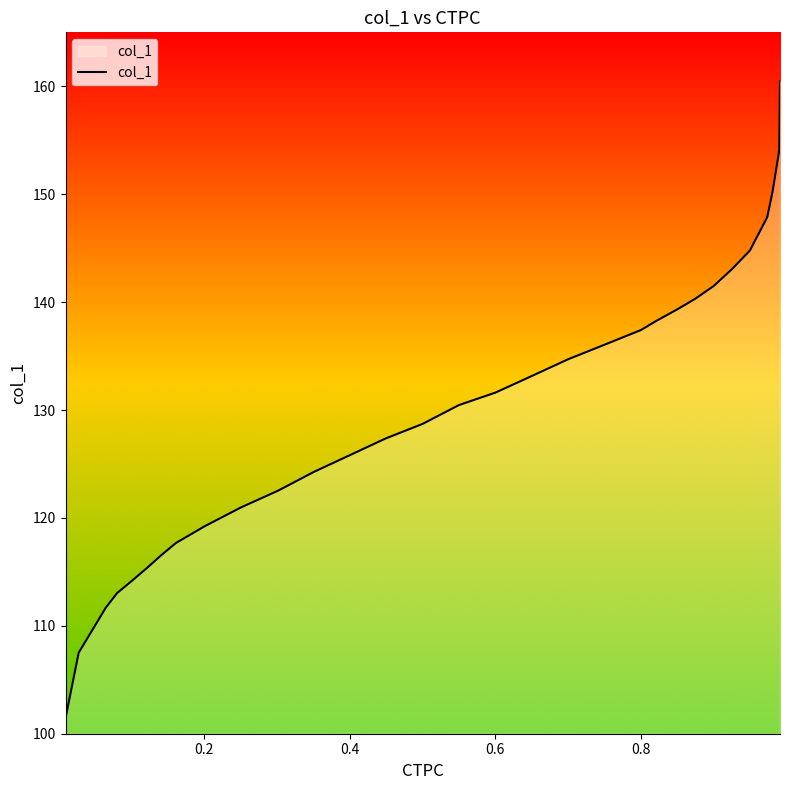

True or false: there are more than 2 points higher than both neighbors.

False